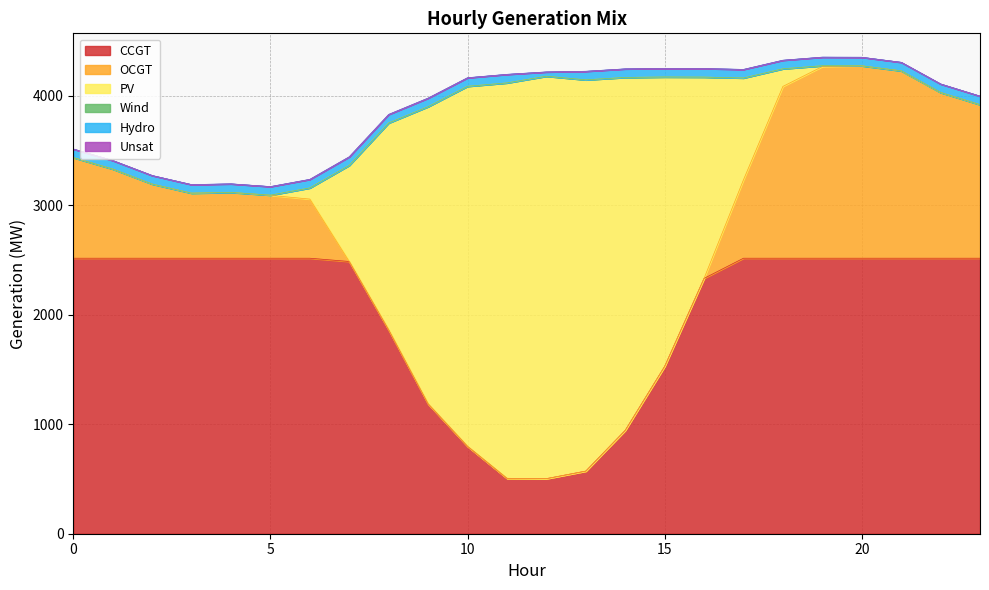

What is the highest value of the OCGT series?

1757